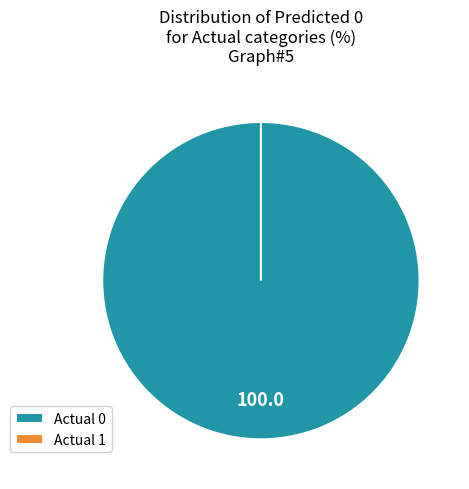

To the nearest percent, what portion does Actual 0 represent?

100%